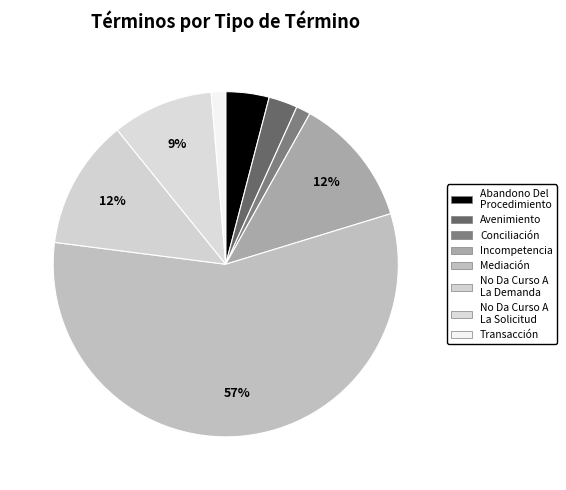

Which slice represents more than half of the pie?

Mediación